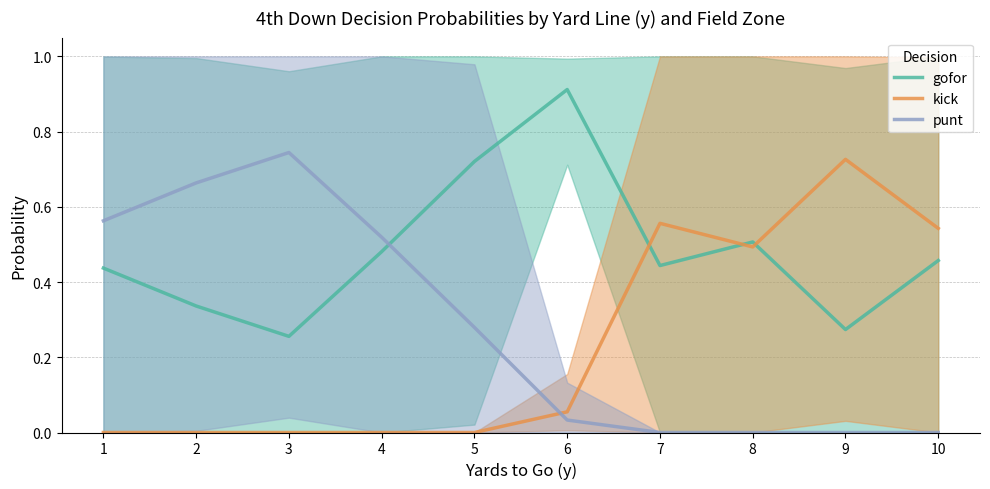

At which label is kick closest to 0?

1